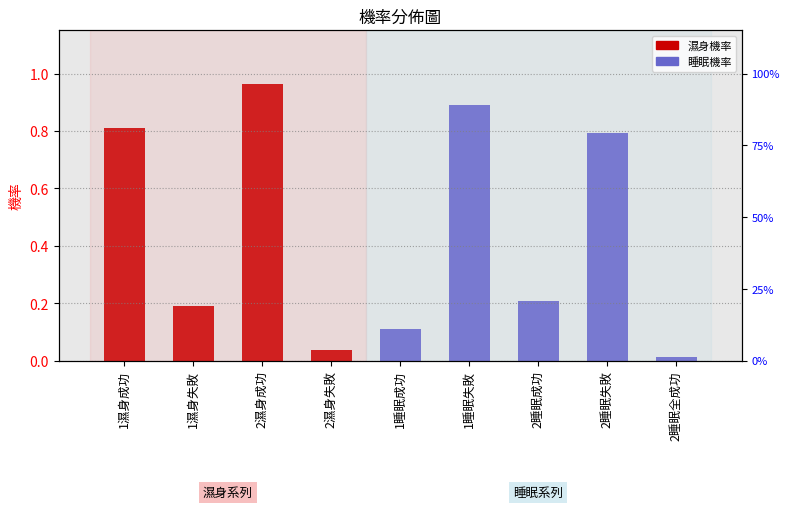

What is the maximum value shown in the chart?

1.0